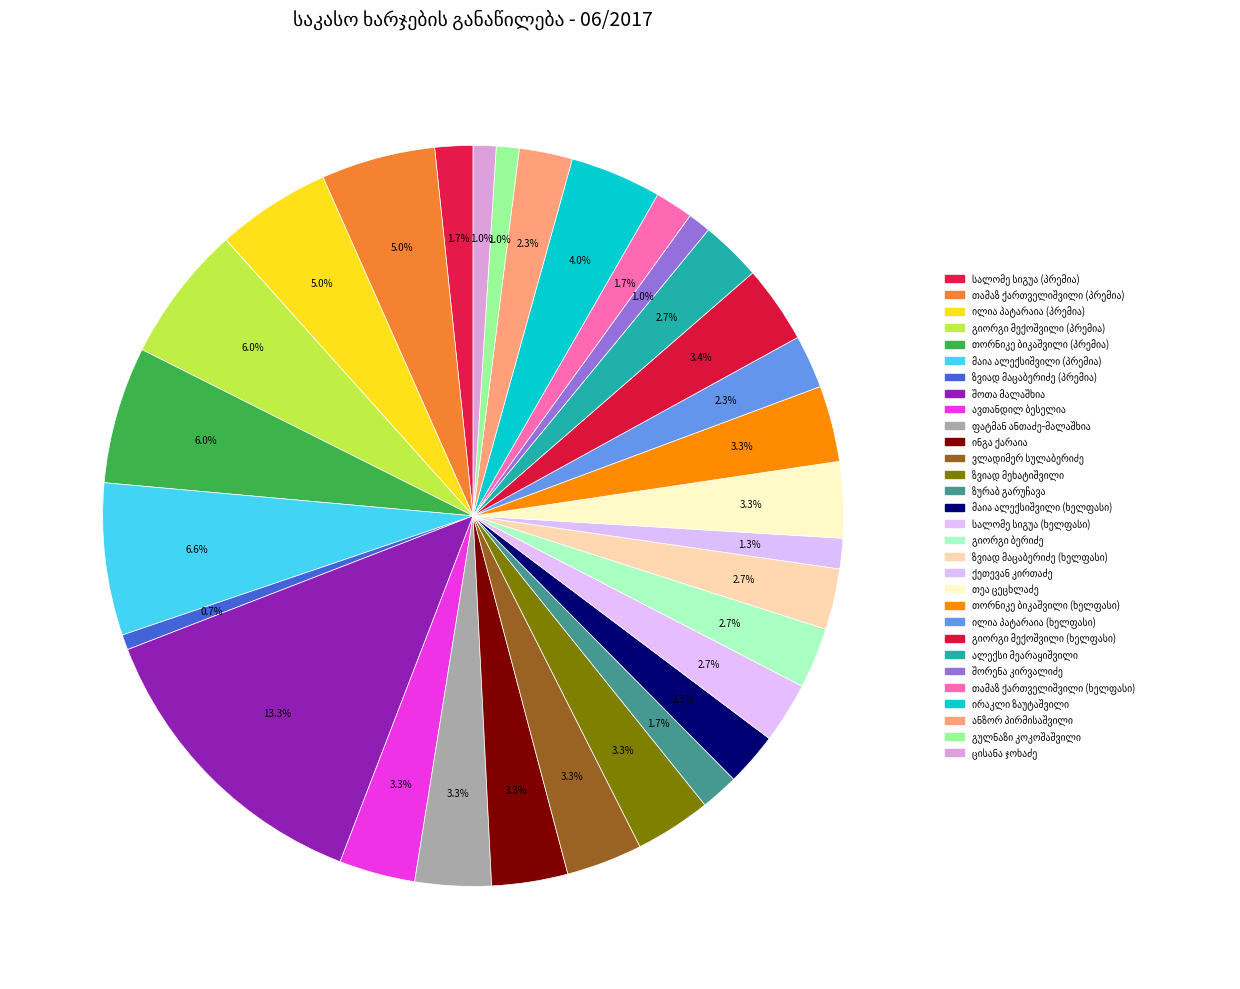

Which category has the smallest portion of the pie?

ზვიად მაცაბერიძე (პრემია)